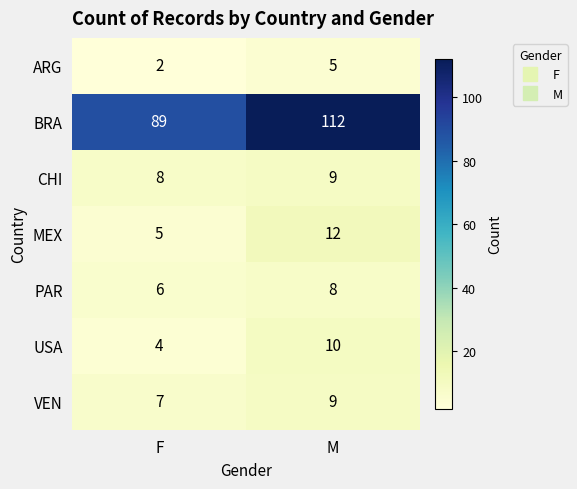

Reading right to left, transcribe all the data shown in this chart.

ARG: M=5	F=2
BRA: M=112	F=89
CHI: M=9	F=8
MEX: M=12	F=5
PAR: M=8	F=6
USA: M=10	F=4
VEN: M=9	F=7